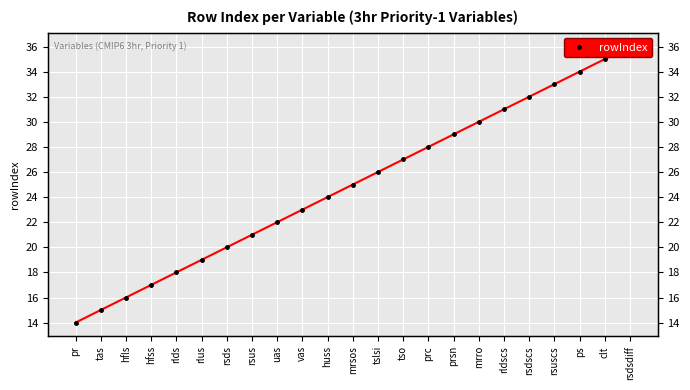

Count the number of data series in this chart.

1